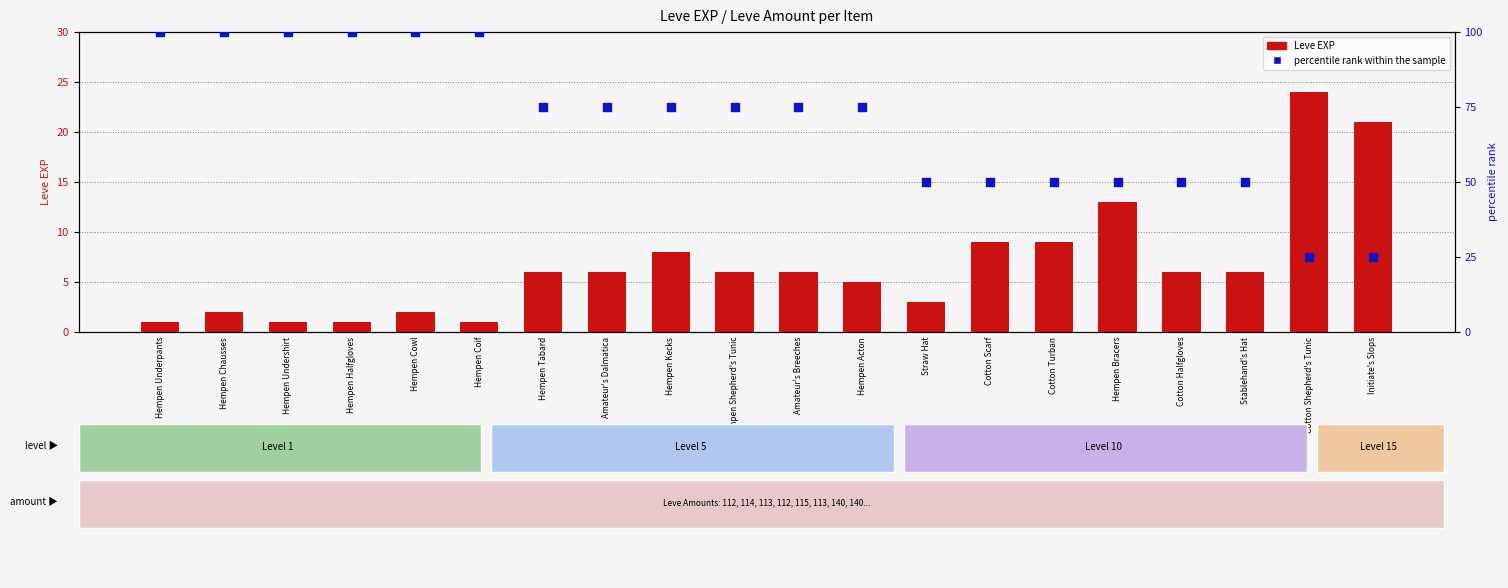

Which series has the widest spread of Y values?

percentile rank within the sample